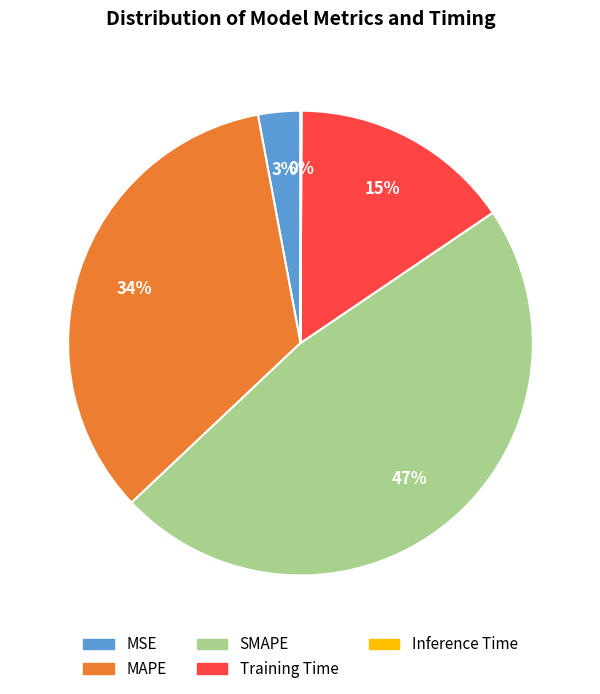

Is there any slice that represents more than half of the pie?

No